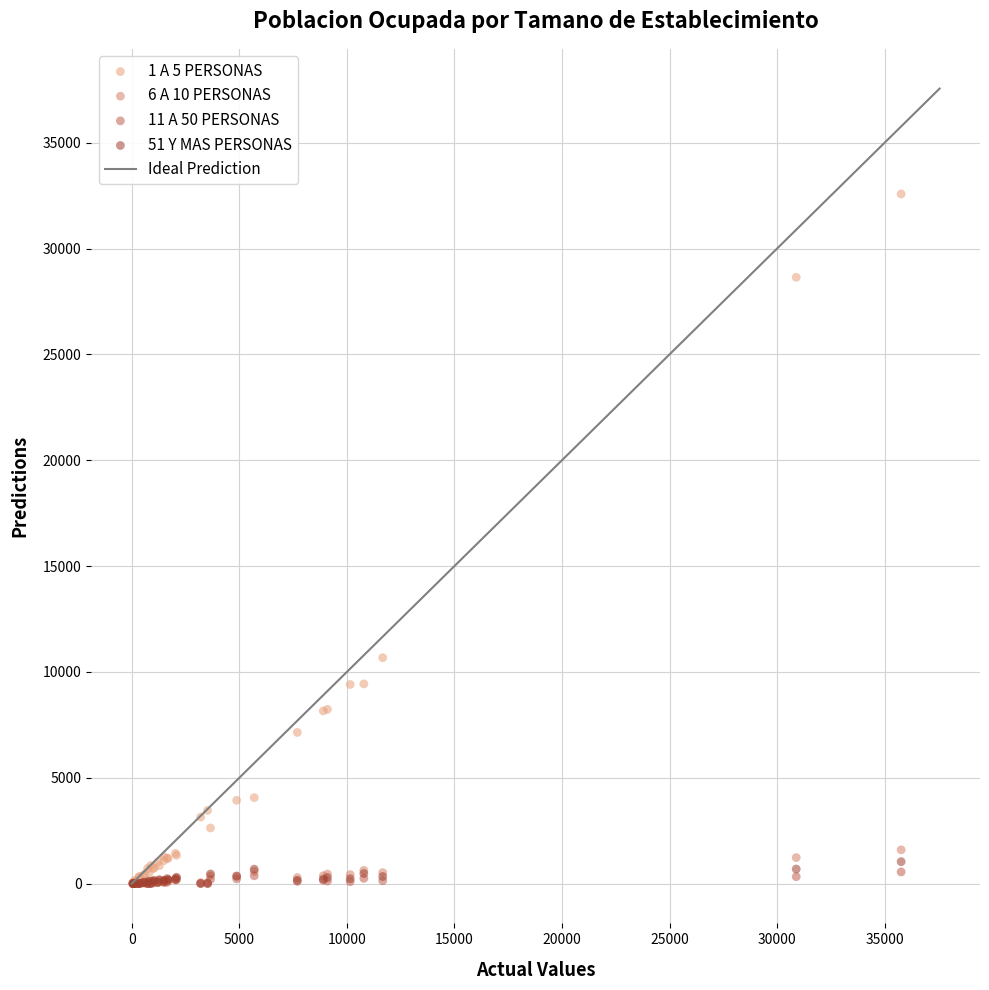

Across all series, what Y value is closest to 16289?

10673